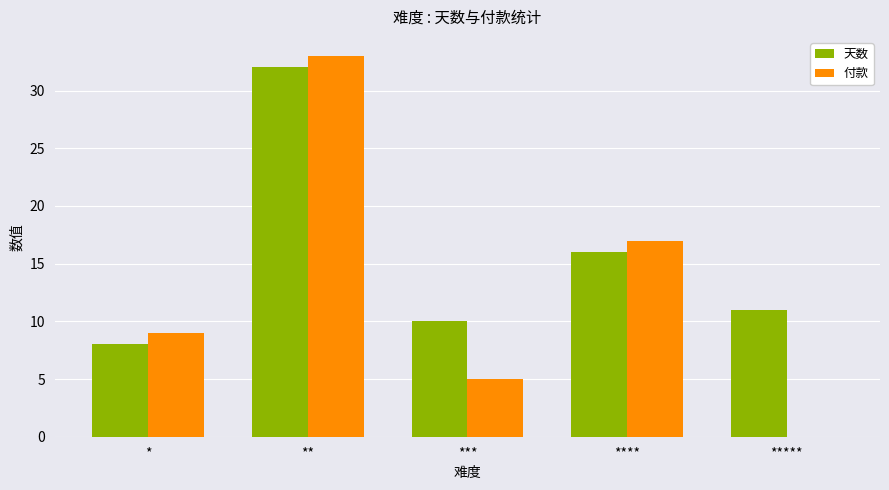

Count the 付款 values in the range 5 to 17.

3